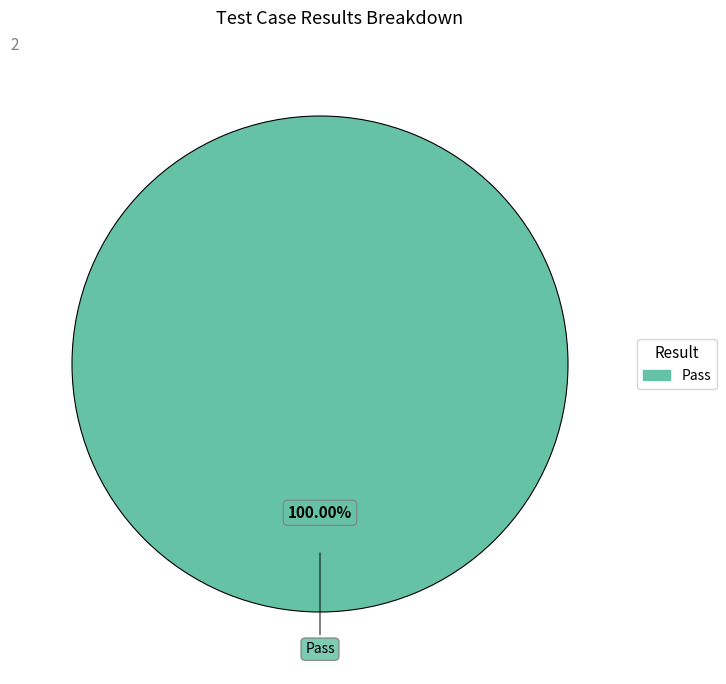

Which category accounts for the majority?

Pass